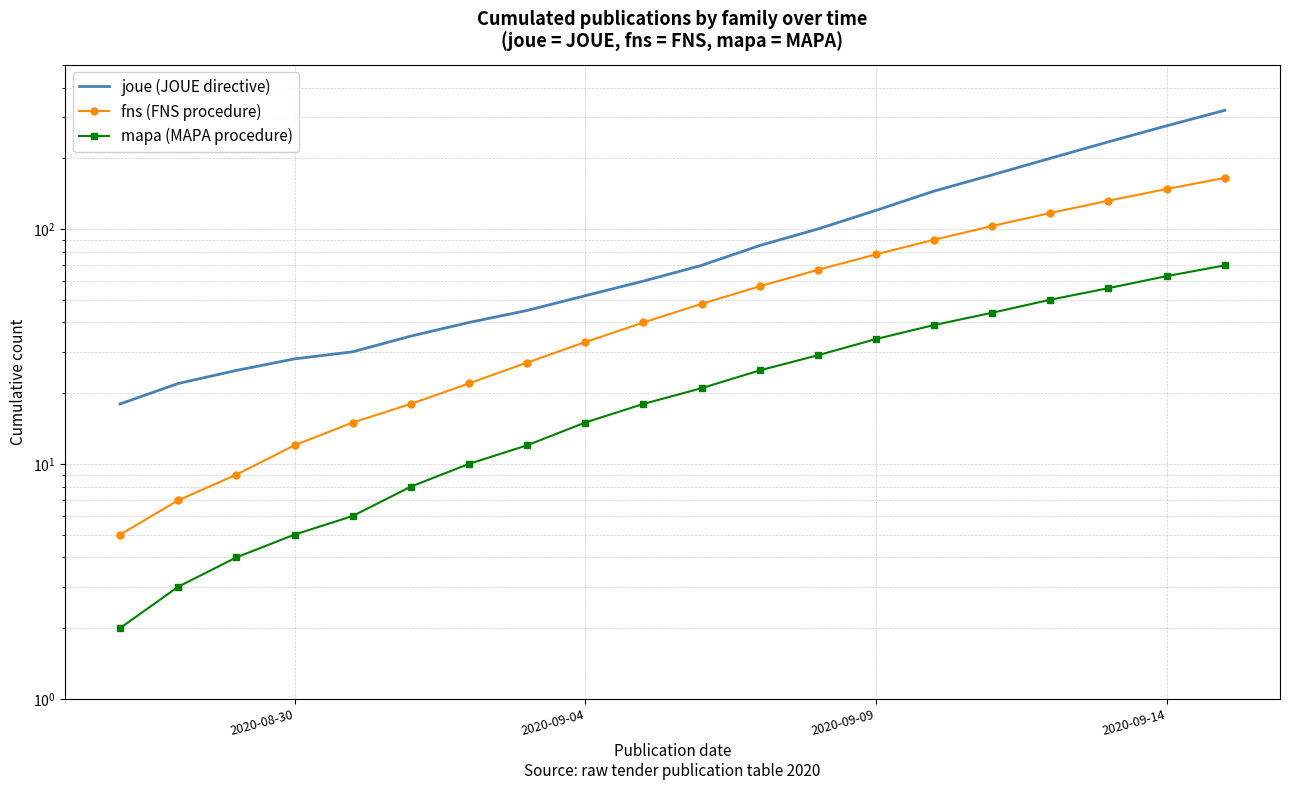

The value of joue (JOUE directive) at 6 is 70. True or false?

False